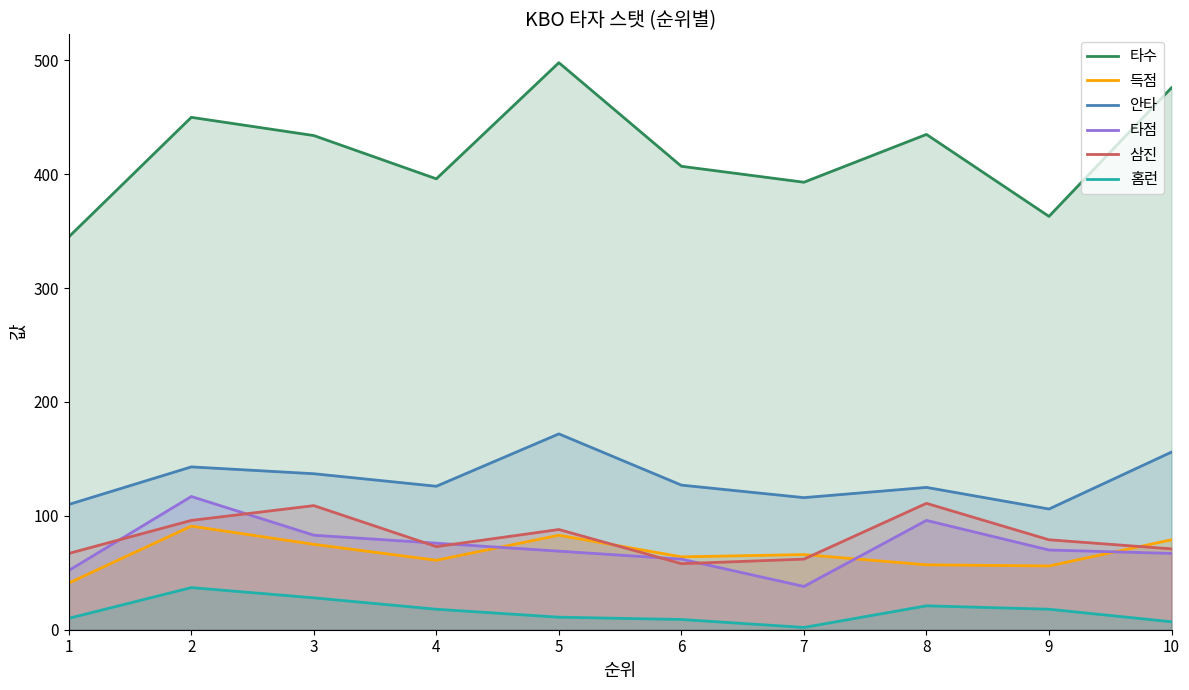

Which category has the lowest value in the 안타 series?

9